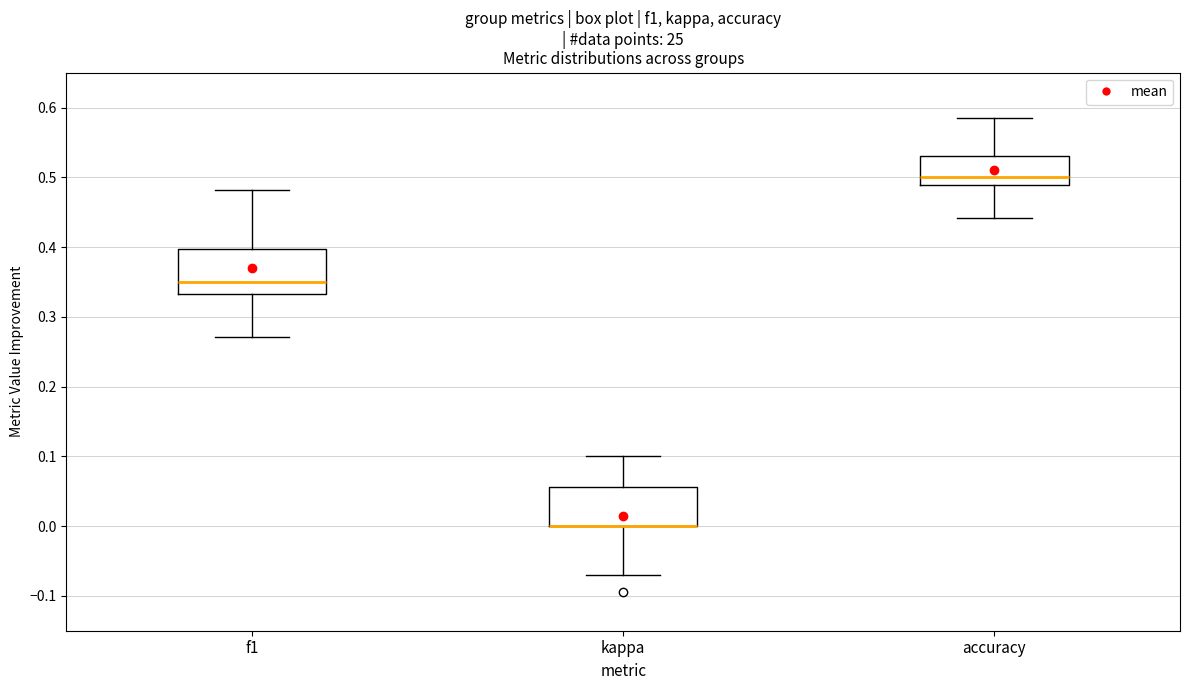

Reading left to right, transcribe this box plot: for each box, give where its median line is, the range the box spans, and where its two whiskers end, as read against the y-axis. The values are not printed on the chart, so give them approximately, as read against the axis.

f1: median 0.35, box 0.33 to 0.40, whiskers 0.27 to 0.48
kappa: median 0.00 (drawn on the box's lower edge), box 0.00 to 0.06, whiskers -0.07 to 0.10
accuracy: median 0.50, box 0.49 to 0.53, whiskers 0.44 to 0.59